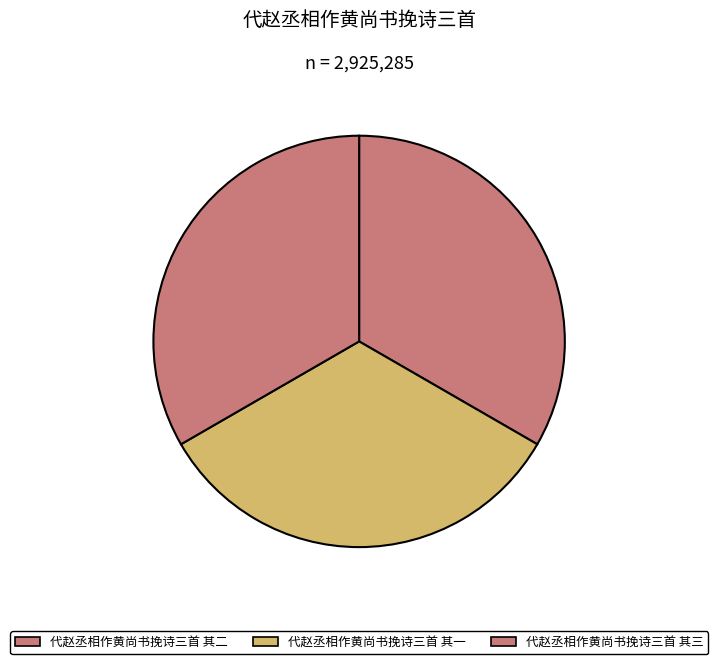

Is it true that 代赵丞相作黄尚书挽诗三首 其一 is 33% of the pie?

True